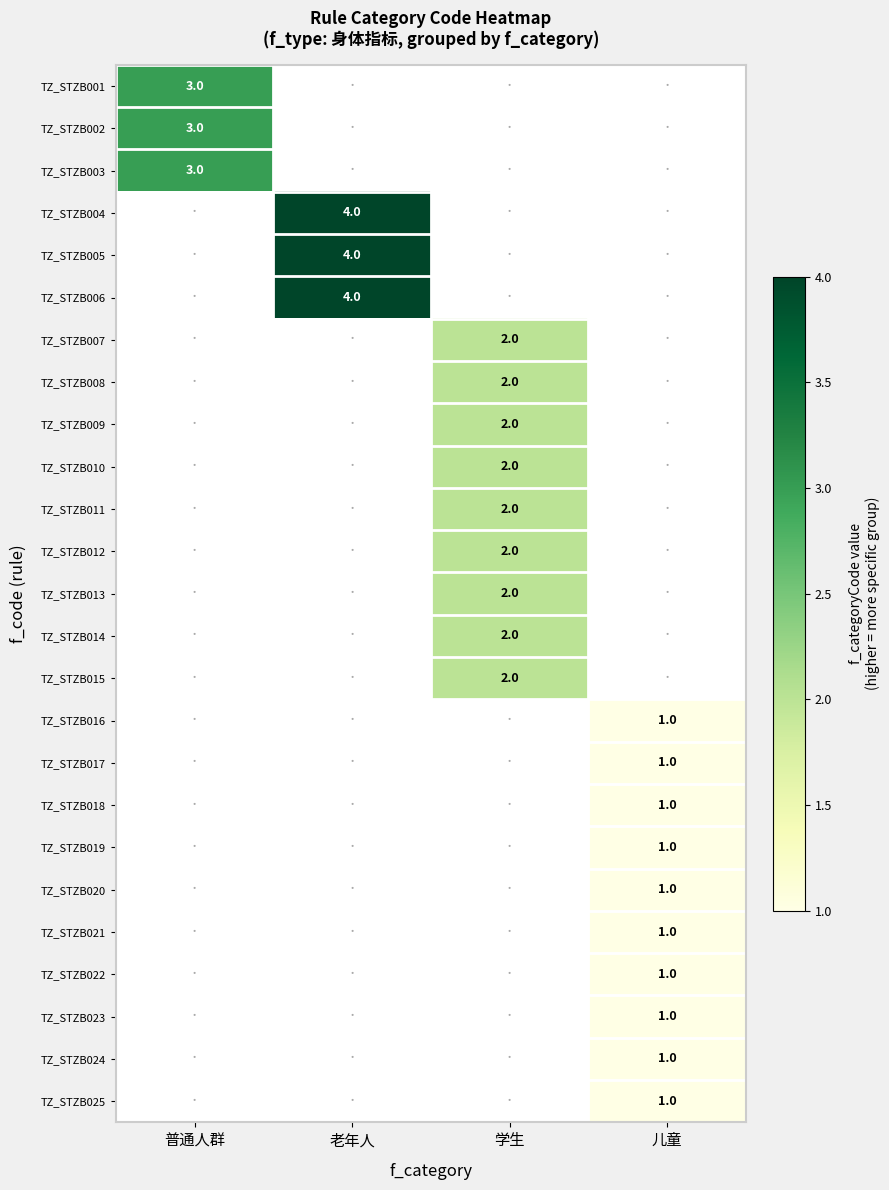

The value of TZ_STZB024 at 儿童 is 1. True or false?

True